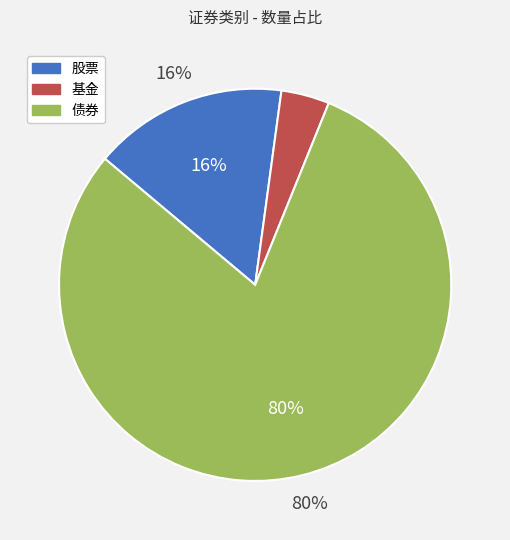

How many slices are in this pie chart?

3